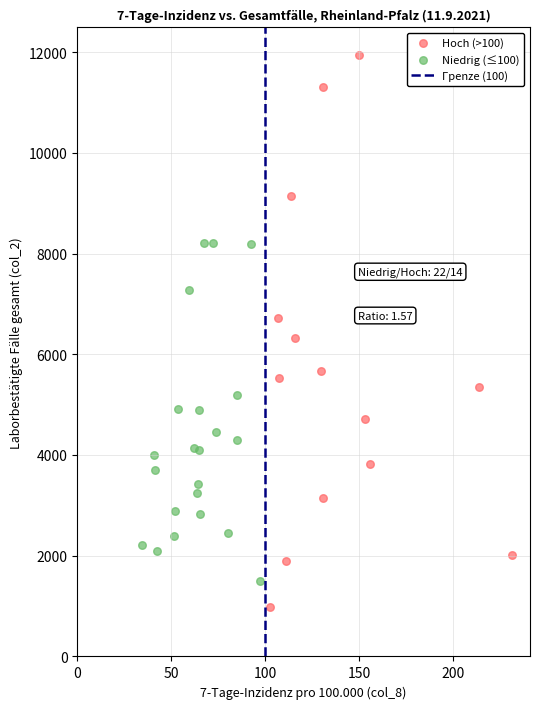

Which series reaches the minimum Y coordinate?

Hoch (>100)